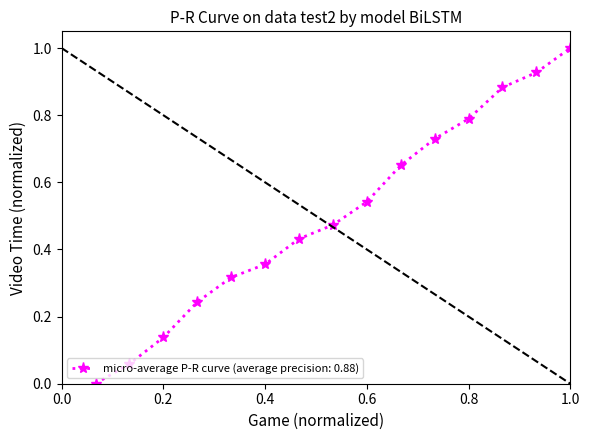

What is the maximum value shown in the chart?

1.0